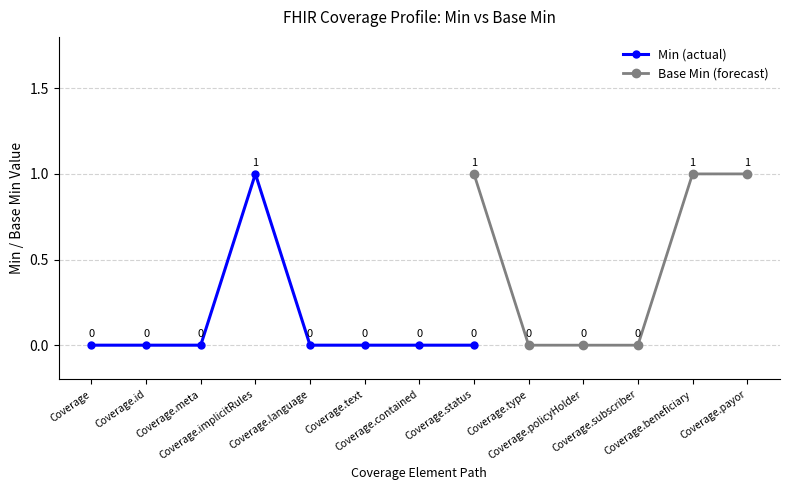

How many lines are shown in the chart?

2